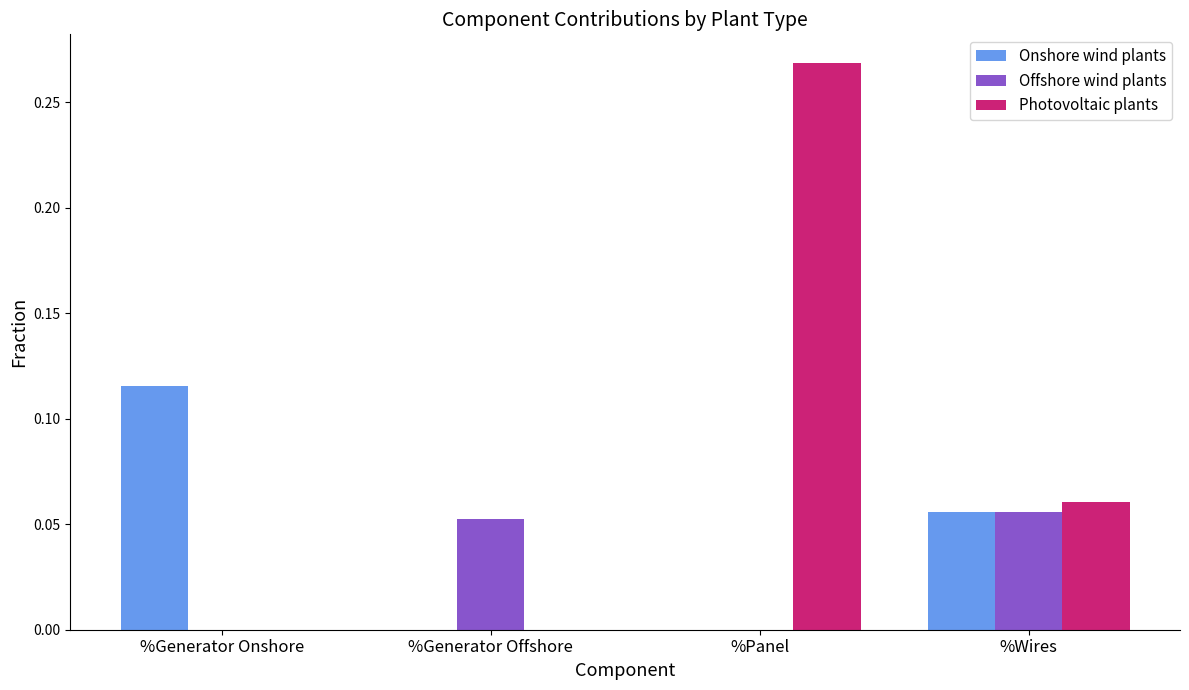

True or false: Photovoltaic plants has a value of 0.1 at %Generator Onshore.

False